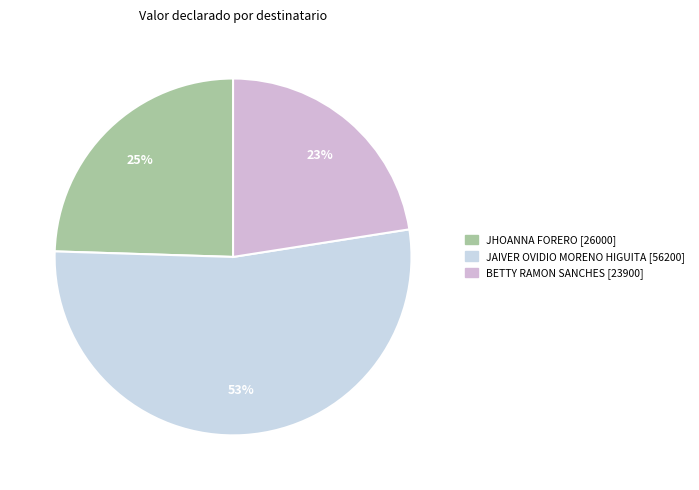

Is it true that JAIVER OVIDIO MORENO HIGUITA is 53% of the pie?

True